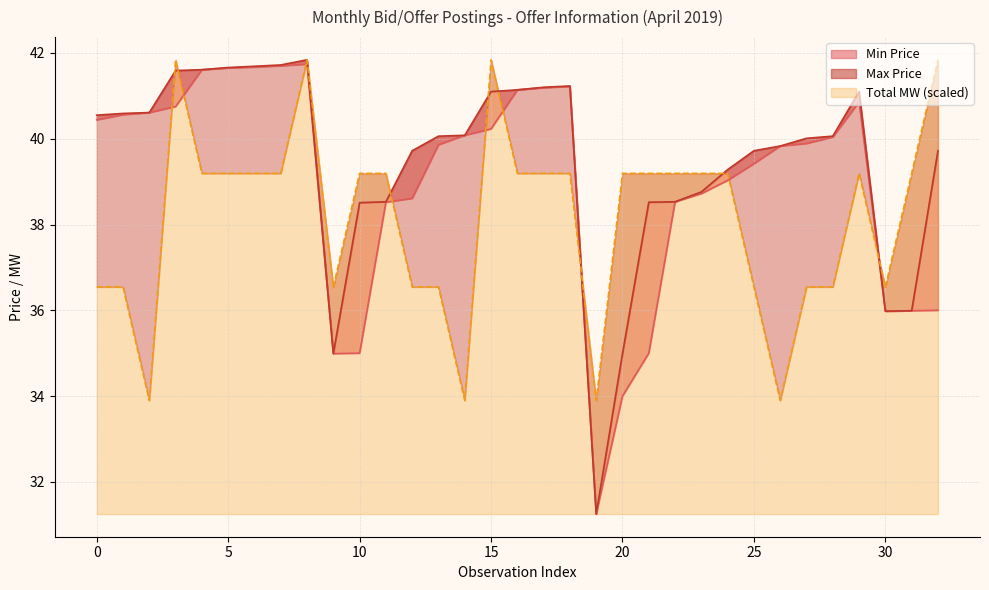

What is the average value of the Max Price series?

39.5